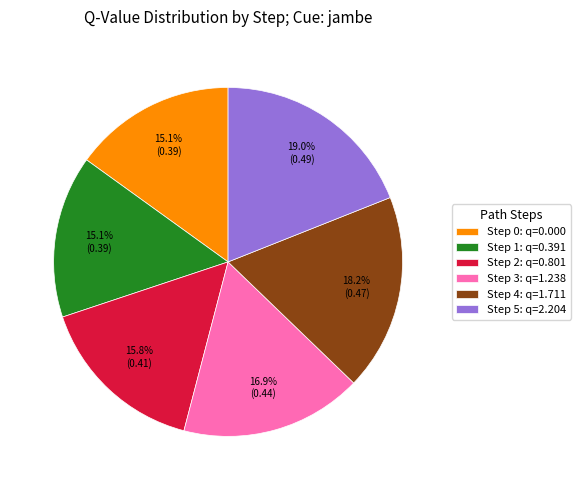

To the nearest percent, what is the average slice percentage?

17%